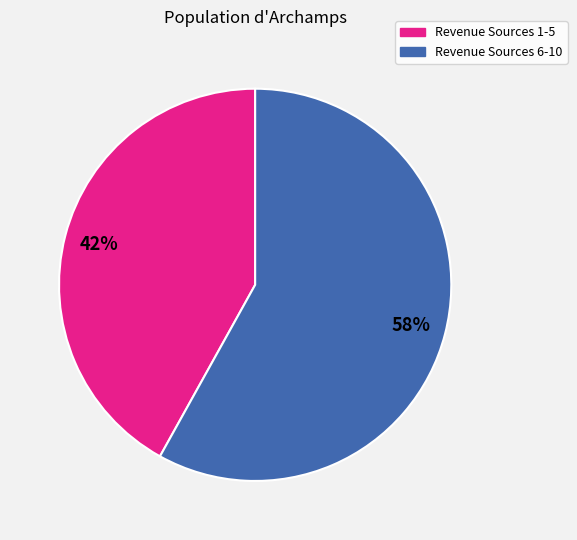

To the nearest percent, what is the average slice percentage?

50%